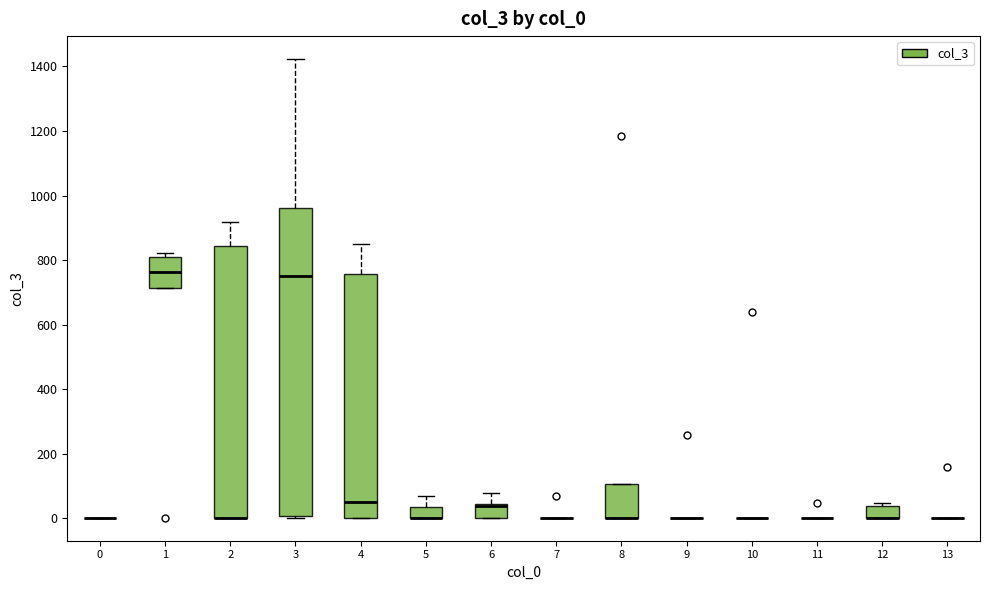

Reading left to right, transcribe this box plot: for each box, give where its median line is, the range the box spans, and where its two whiskers end, as read against the y-axis. The values are not printed on the chart, so give them approximately, as read against the axis.

0: box collapsed to a line at 0, whiskers 0 to 0
1: median 760, box 720 to 800, whiskers 720 to 820
2: median 0 (drawn on the box's lower edge), box 0 to 840, whiskers 0 to 920
3: median 760, box 0 to 960, whiskers 0 to 1420
4: median 60, box 0 to 760, whiskers 0 to 860
5: median 0 (drawn on the box's lower edge), box 0 to 40, whiskers 0 to 60
6: median 40 (just below the box's upper edge), box 0 to 40, whiskers 0 to 80
7: box collapsed to a line at 0, whiskers 0 to 0
8: median 0 (drawn on the box's lower edge), box 0 to 100, whiskers 0 to 100
9: box collapsed to a line at 0, whiskers 0 to 0
10: box collapsed to a line at 0, whiskers 0 to 0
11: box collapsed to a line at 0, whiskers 0 to 0
12: median 0 (drawn on the box's lower edge), box 0 to 40, whiskers 0 to 40 (just above the box's upper edge)
13: box collapsed to a line at 0, whiskers 0 to 0